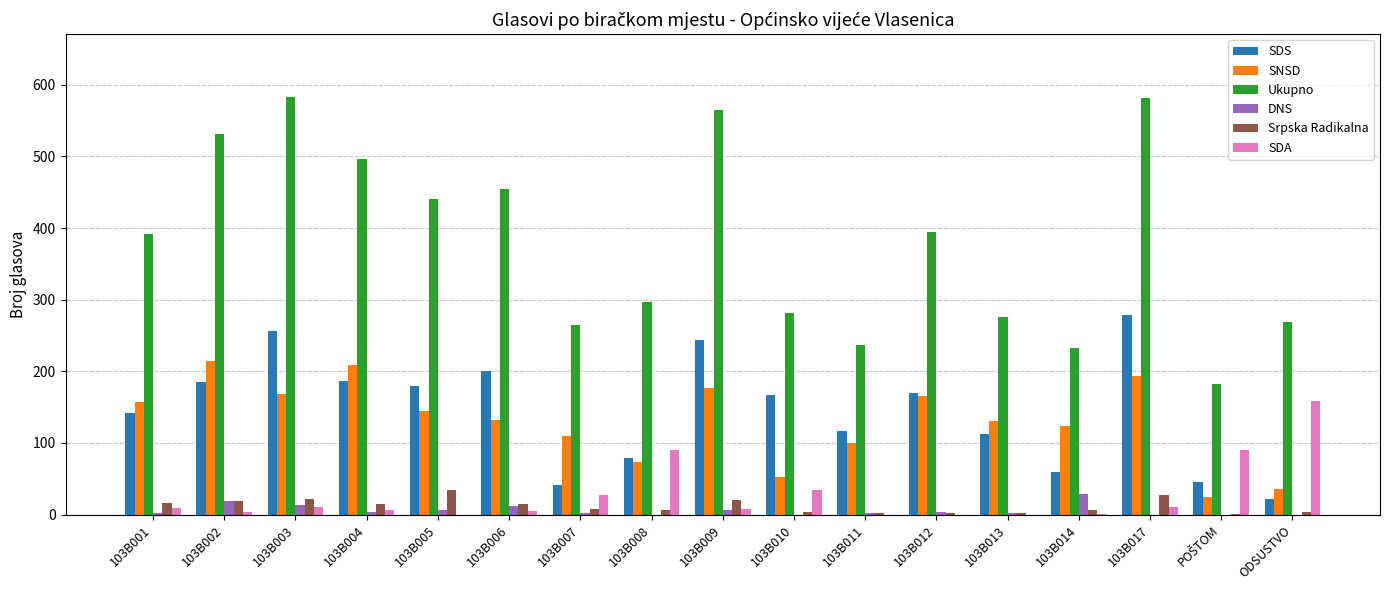

What is the maximum value shown in the chart?

583